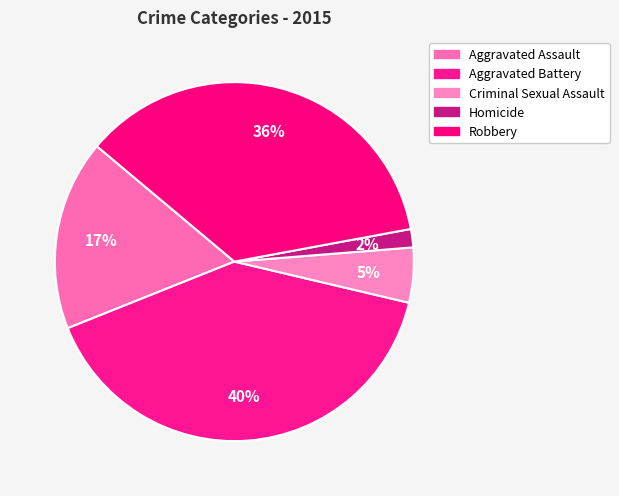

Which category has the smallest portion of the pie?

Homicide